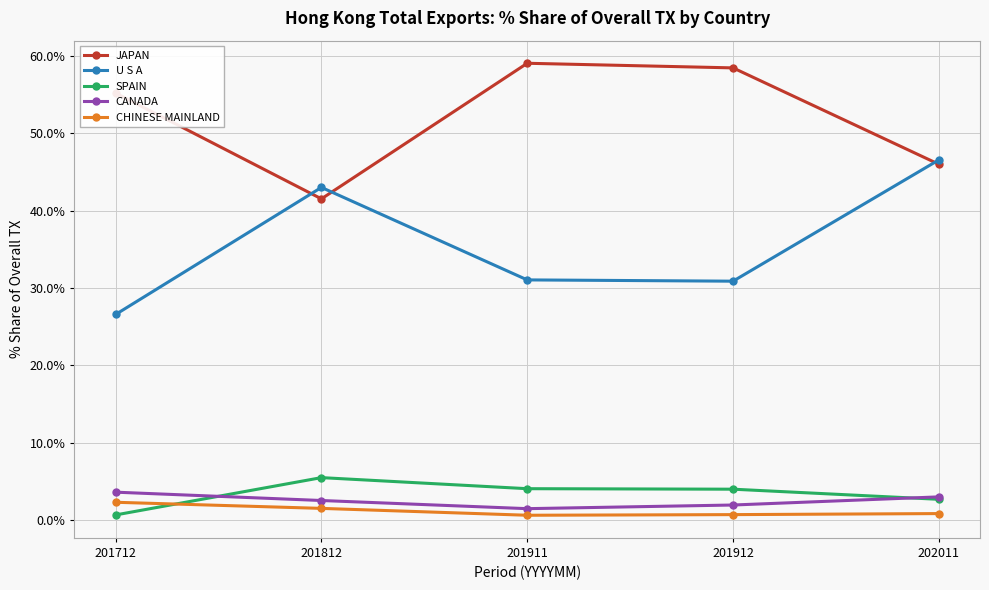

Which series has the widest spread of values?

U S A